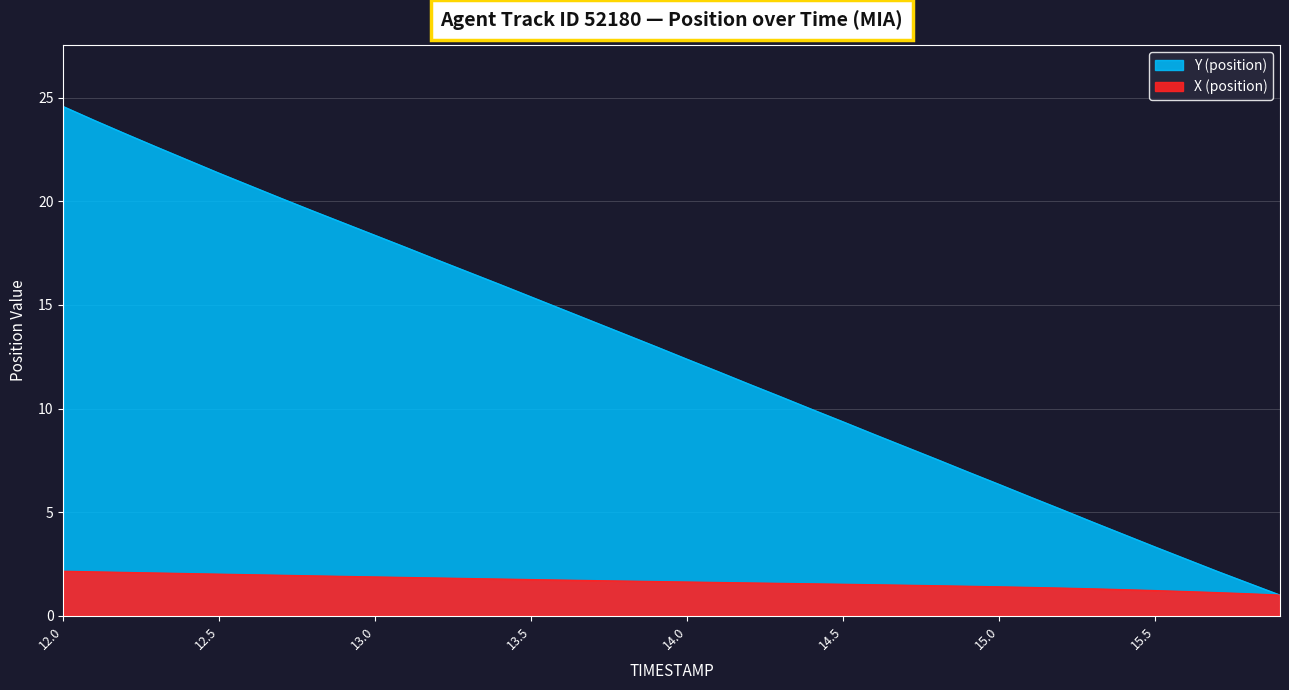

Which series has the largest range (max minus min)?

Y (position)